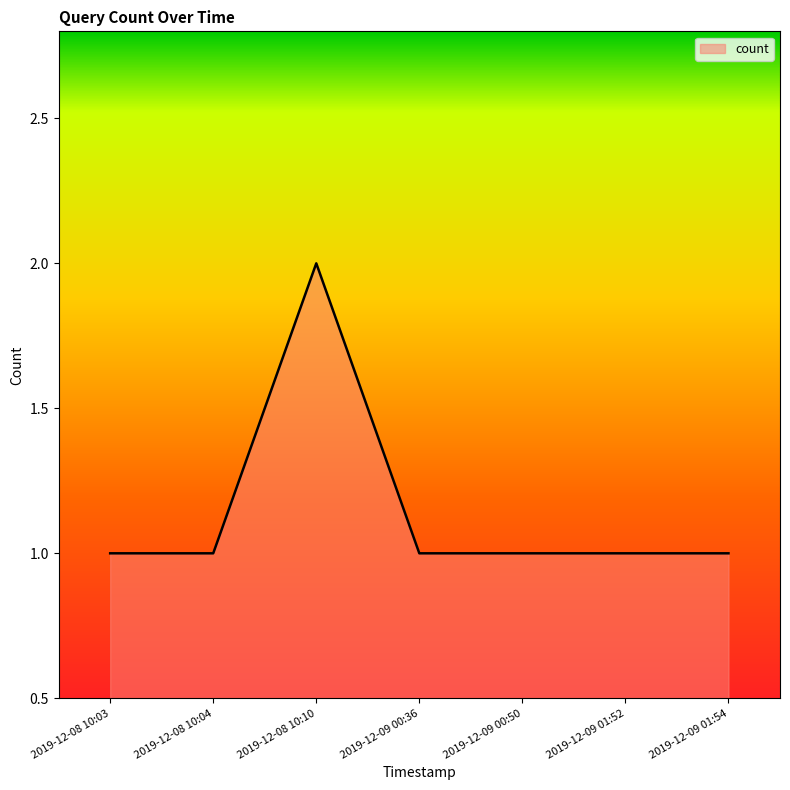

Approximately how many times larger is the value at 2019-12-09 00:36 compared to 2019-12-09 01:54?

1.0